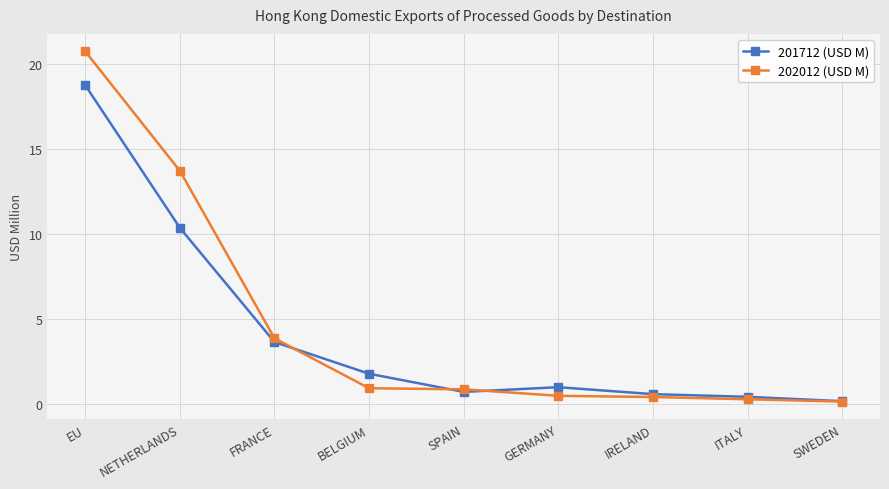

How many lines are shown in the chart?

2